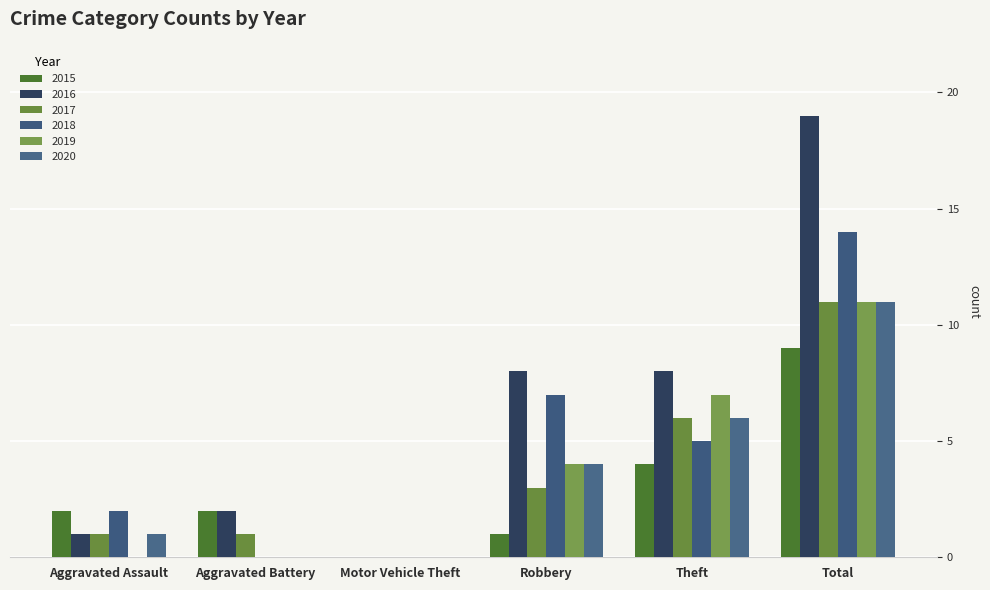

Is it true that 2019 equals 6 at Total?

False